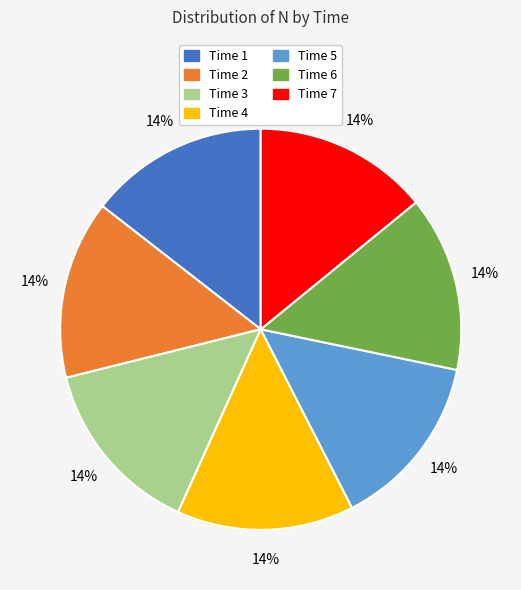

Count the number of slices in the pie.

7